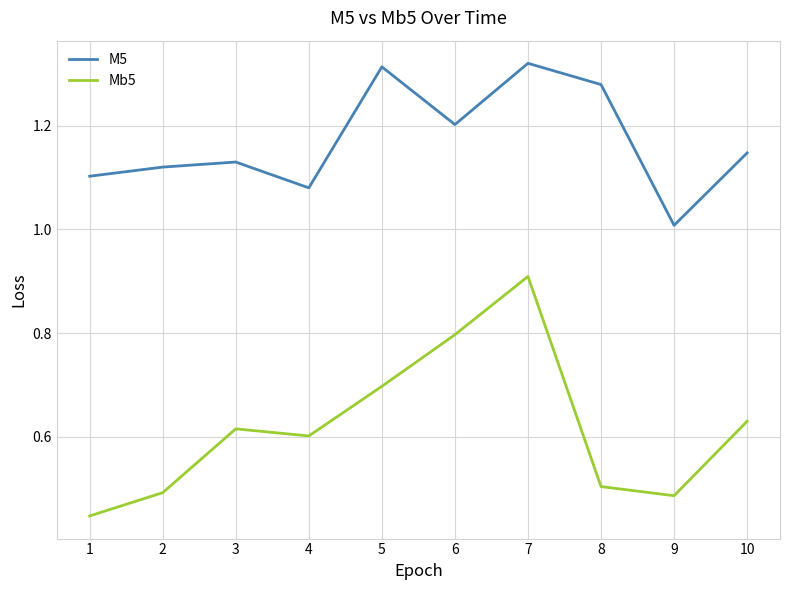

At which category is the sum across all series the highest?

7